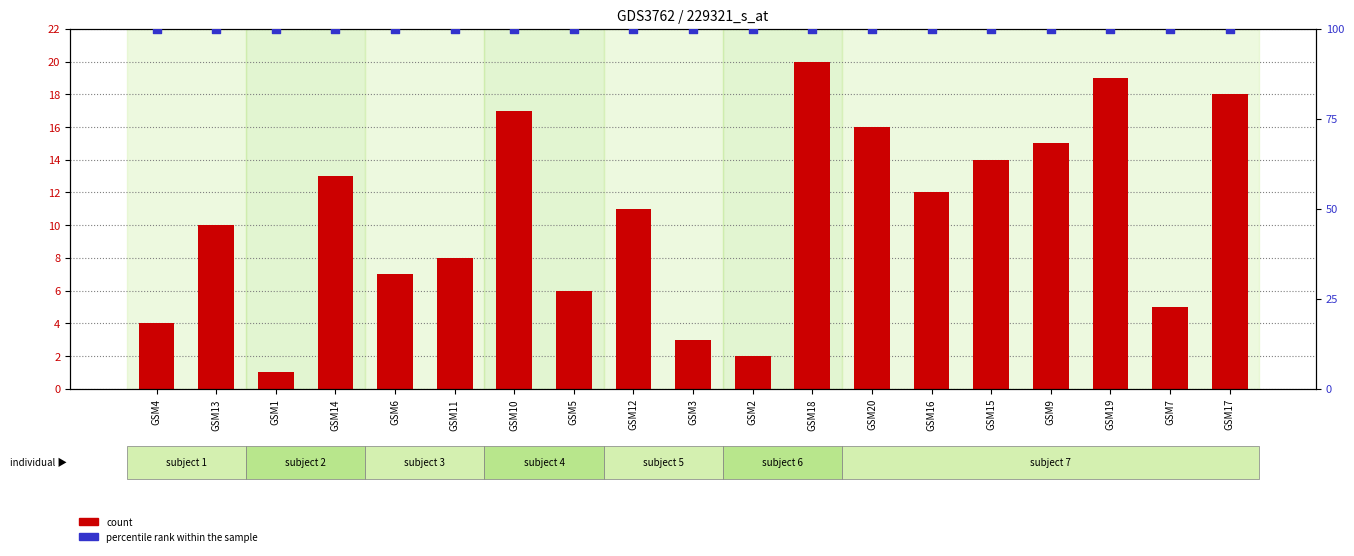

Which series has the largest Y range (max minus min)?

count